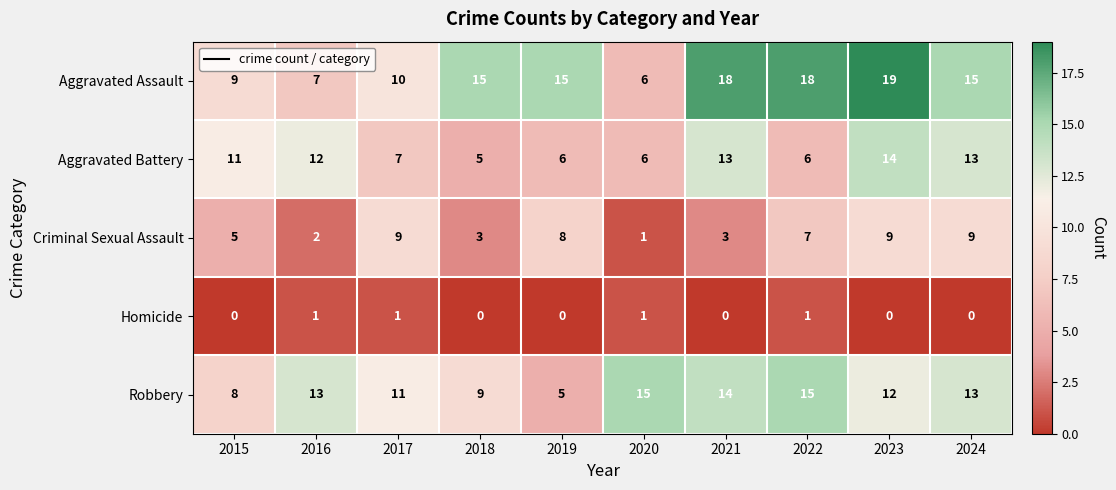

What is the approximate value of Robbery at 2017, to the nearest 10?

10